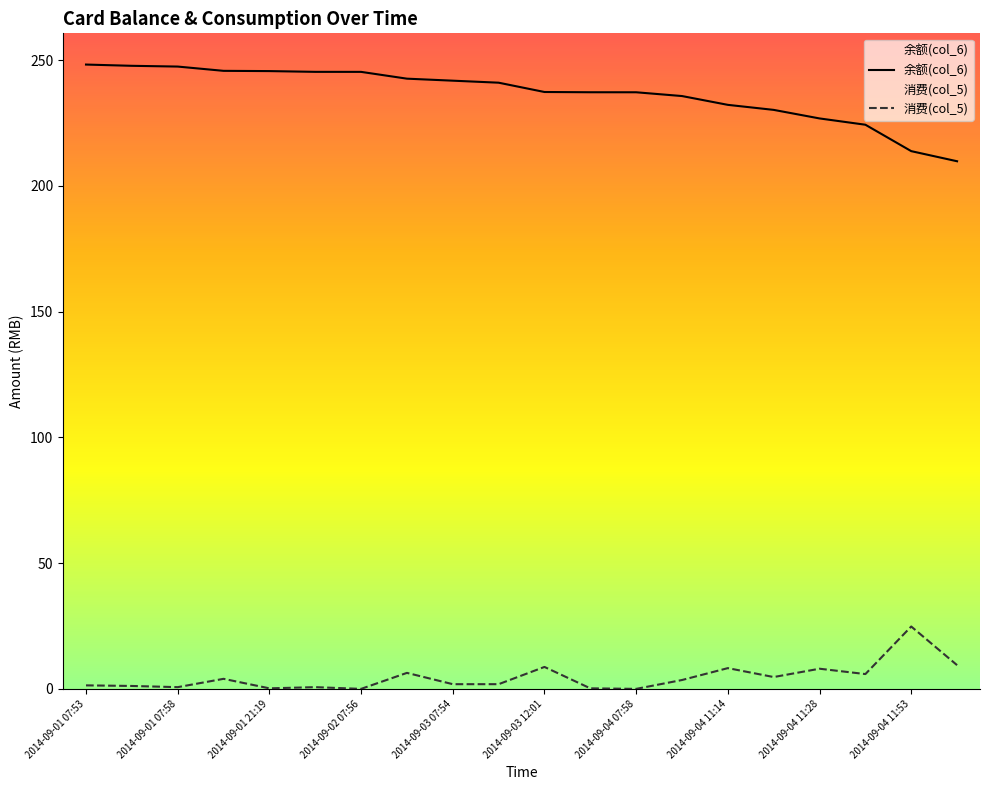

What is the label of the 3rd point from the left?

2014-09-01 07:58